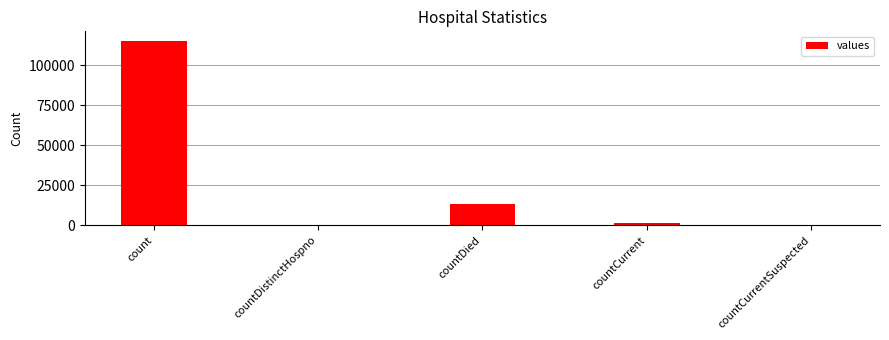

What is the sum of all values?

130105